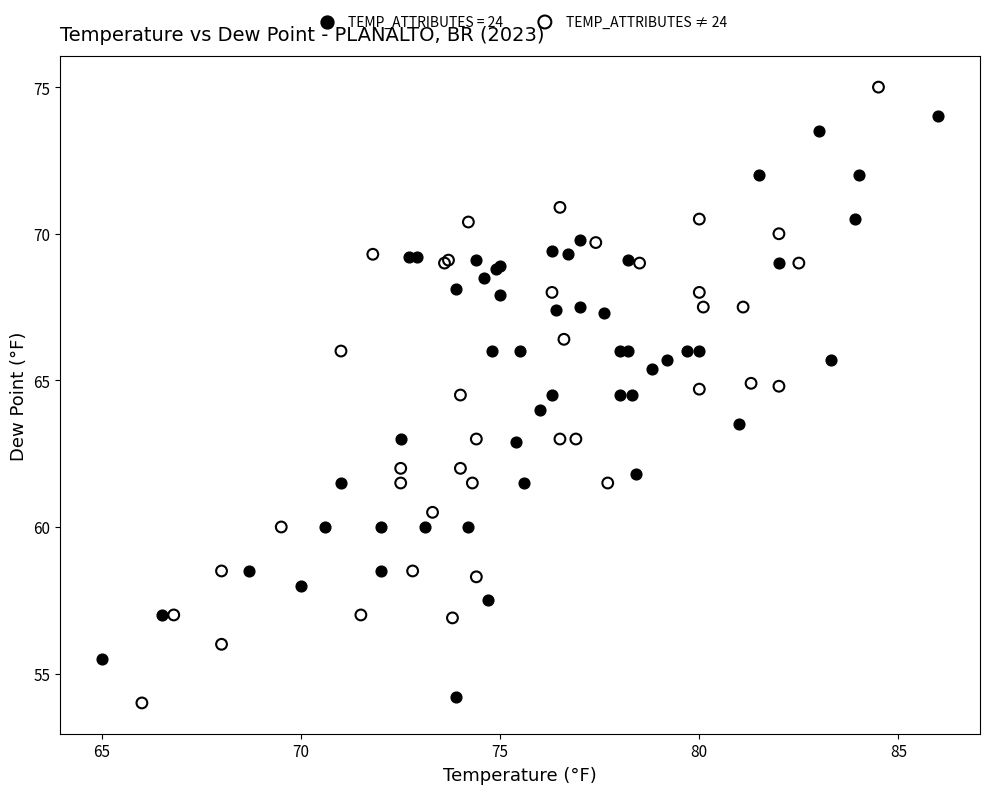

Which series contains the highest Y value?

TEMP_ATTRIBUTES ≠ 24